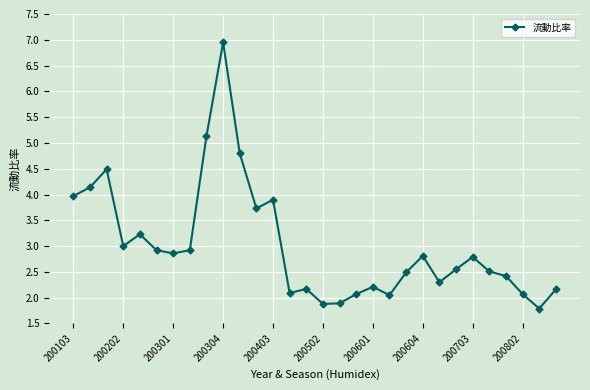

True or false: the data has more than 2 interior local peaks.

True